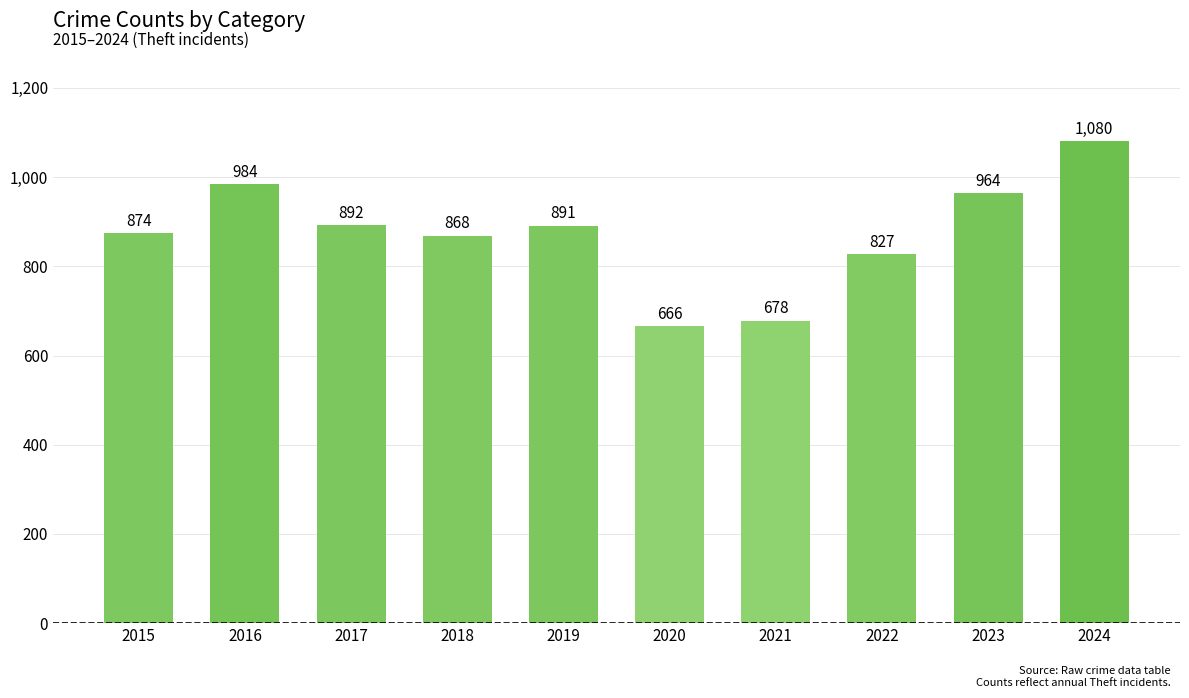

Reading left to right, transcribe all the data shown in this chart.

2015=874	2016=984	2017=892	2018=868	2019=891	2020=666	2021=678	2022=827	2023=964	2024=1080